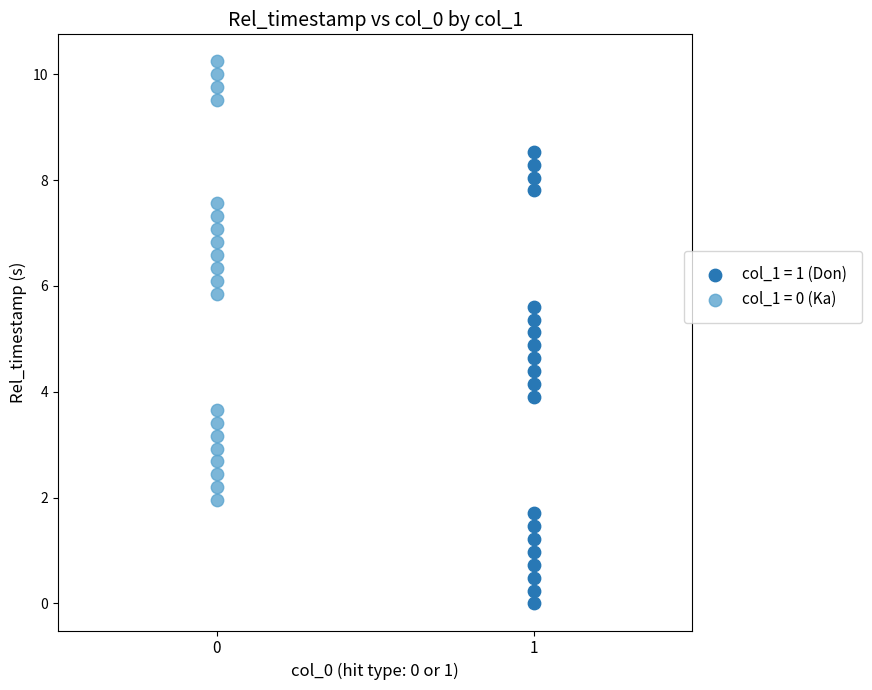

Which series reaches the minimum Y coordinate?

col_1 = 1 (Don)